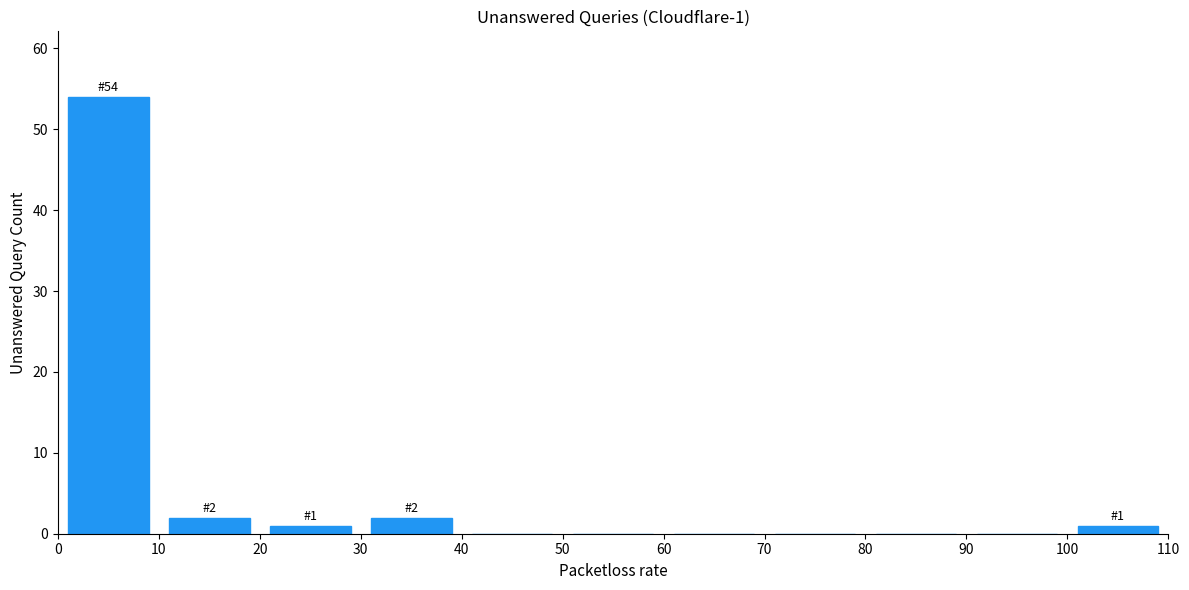

Which range on the x-axis has the tallest bar?

0 to 10